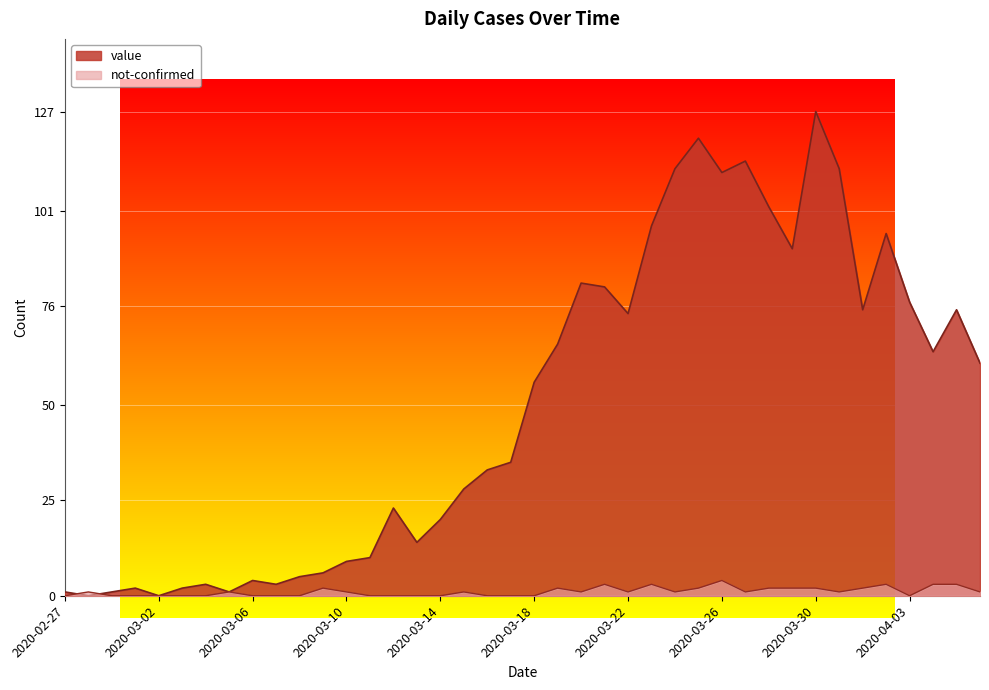

After their last crossing, which series has the higher values: value or not-confirmed?

value